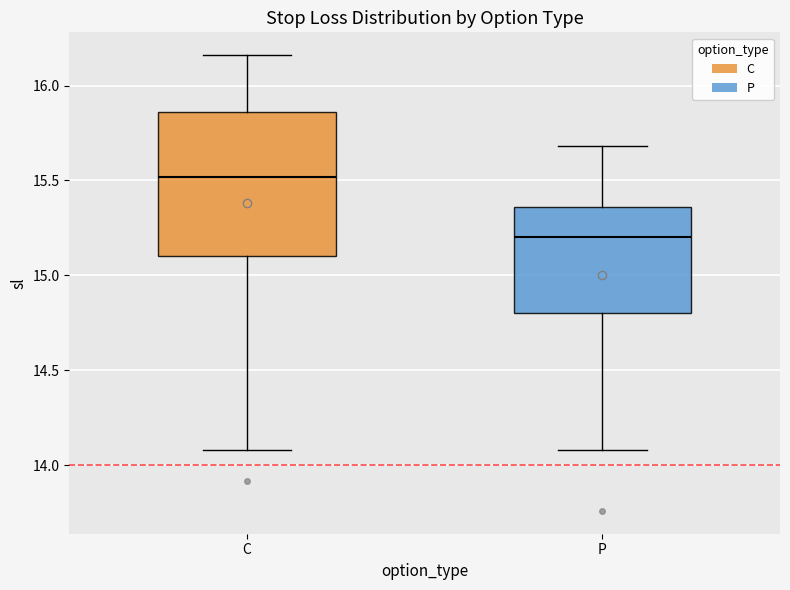

Reading left to right, read every box against the y-axis: the position of its median line, the range the box covers, and the ends of its whiskers. The values are not printed on the chart, so give them approximately, as read against the axis.

C: median 15.50, box 15.10 to 15.85, whiskers 14.10 to 16.15
P: median 15.20, box 14.80 to 15.35, whiskers 14.10 to 15.70